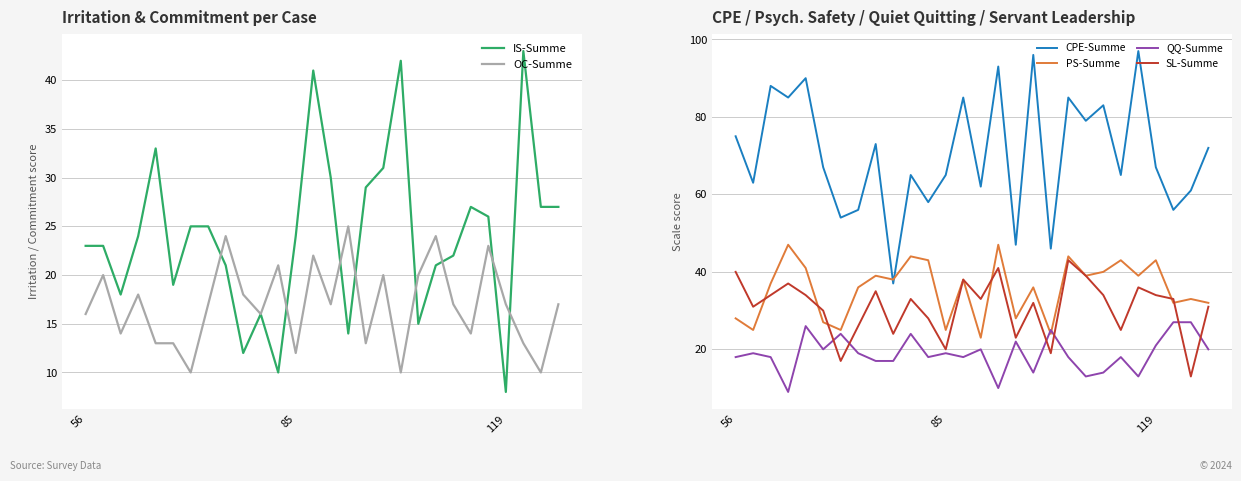

How many data points does each series have?

28